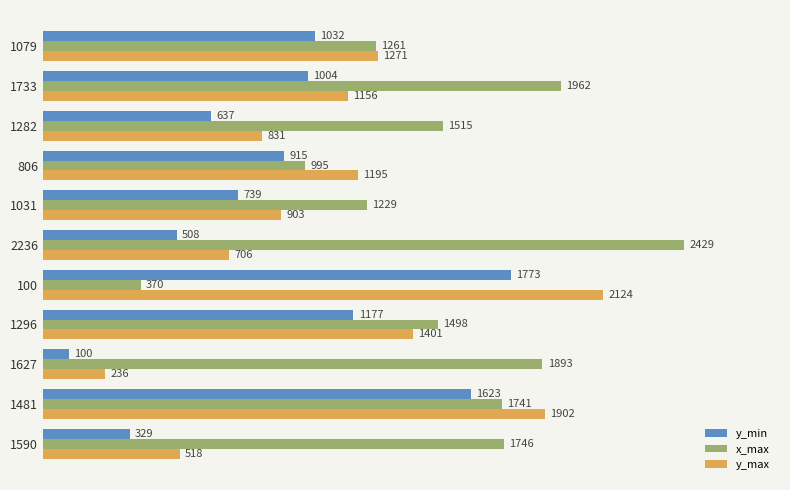

What is the sum of all y_max values?

12243